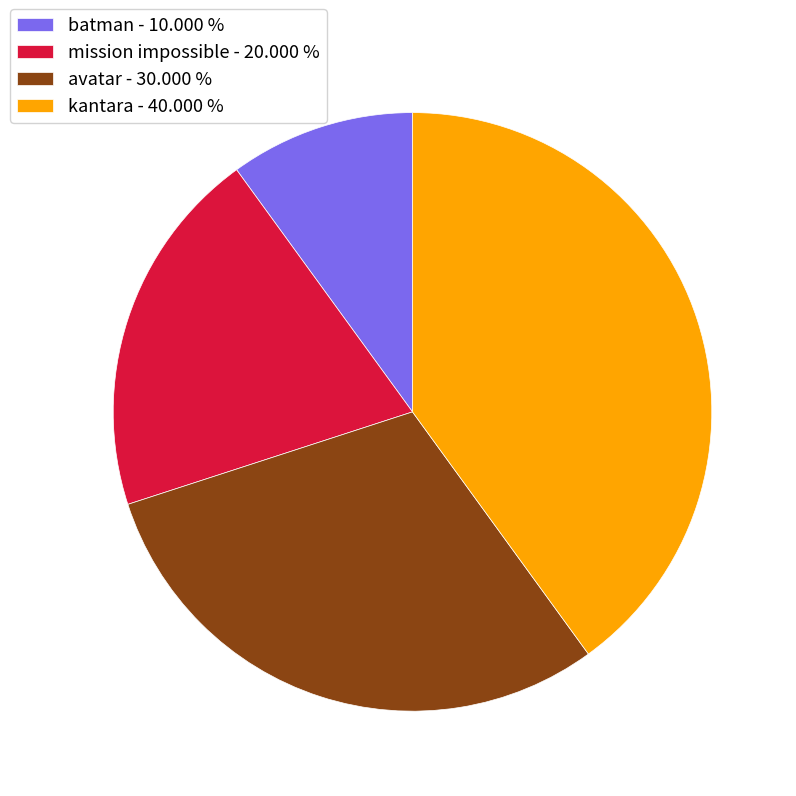

Do batman - 10.000 % and avatar - 30.000 % together represent more than half of the pie?

No